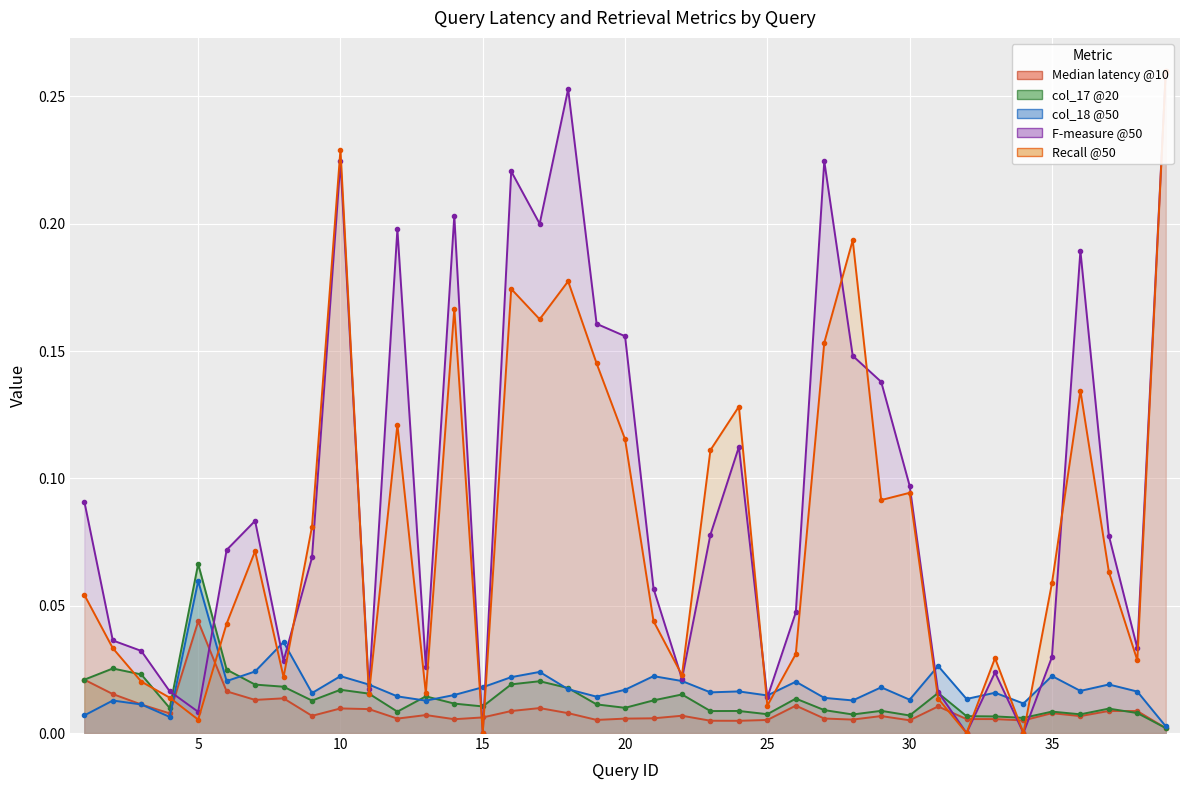

Rank the series at 24 from lowest to highest value.

Median latency @10, col_17 @20, col_18 @50, F-measure @50, Recall @50